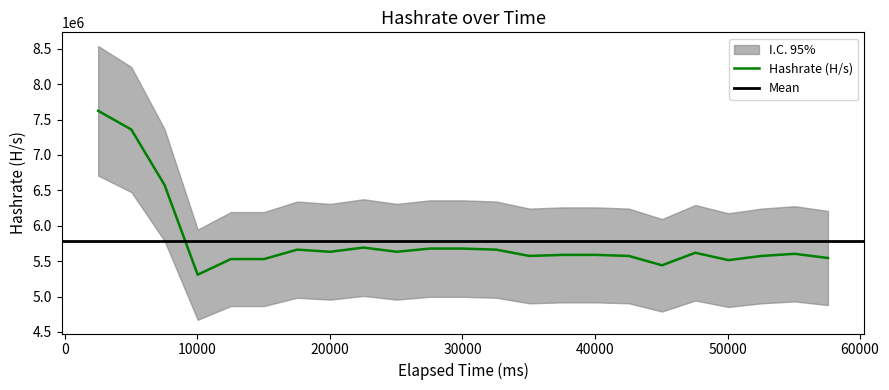

How many interior local peaks (higher than both neighbors) does the data have?

4